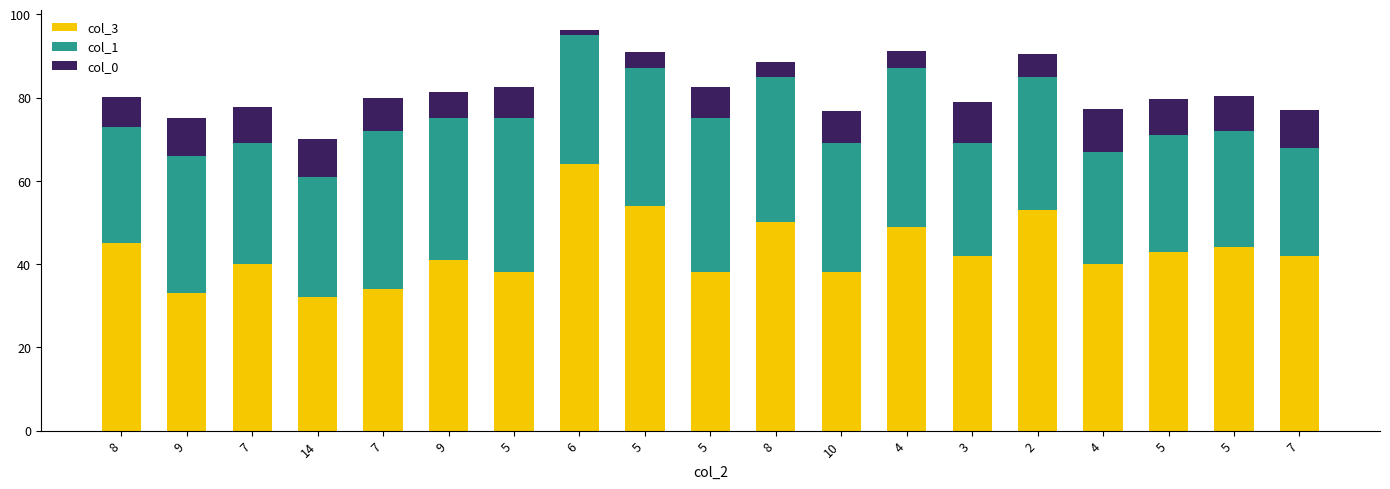

Where is col_0 nearest to the value 5?

2